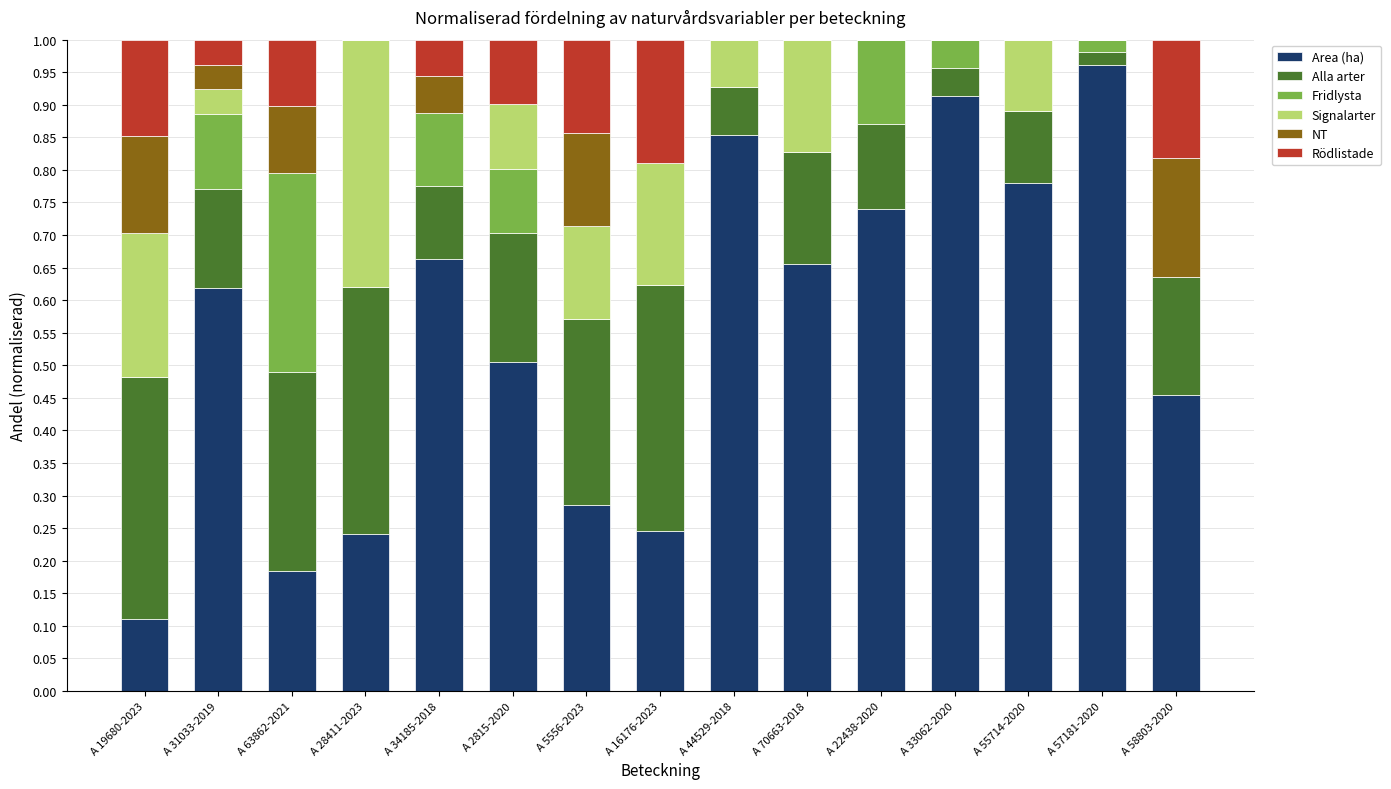

The Area (ha) series shows 0.2 at A 2815-2020. True or false?

False